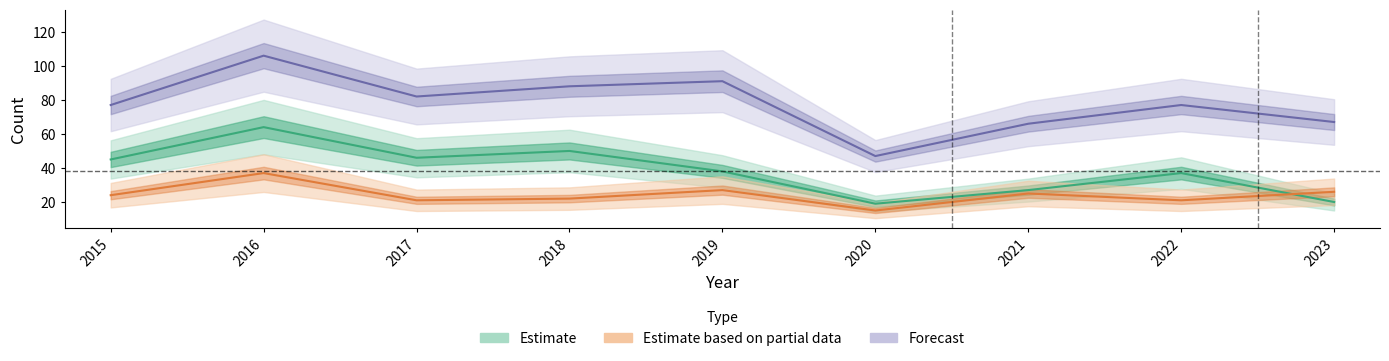

Reading left to right, what are all the values shown in this chart?

Robbery: 24	37	21	22	27	15	25	21	26
Theft: 45	64	46	50	38	19	27	37	20
Total: 77	106	82	88	91	47	66	77	67